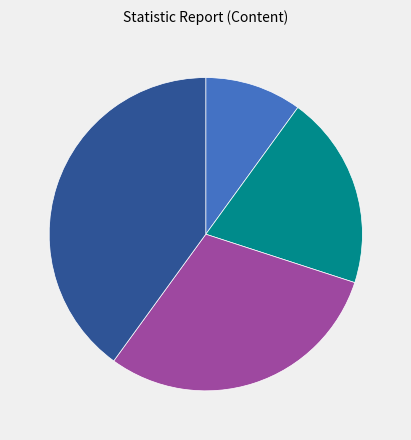

Which slice is the largest?

3